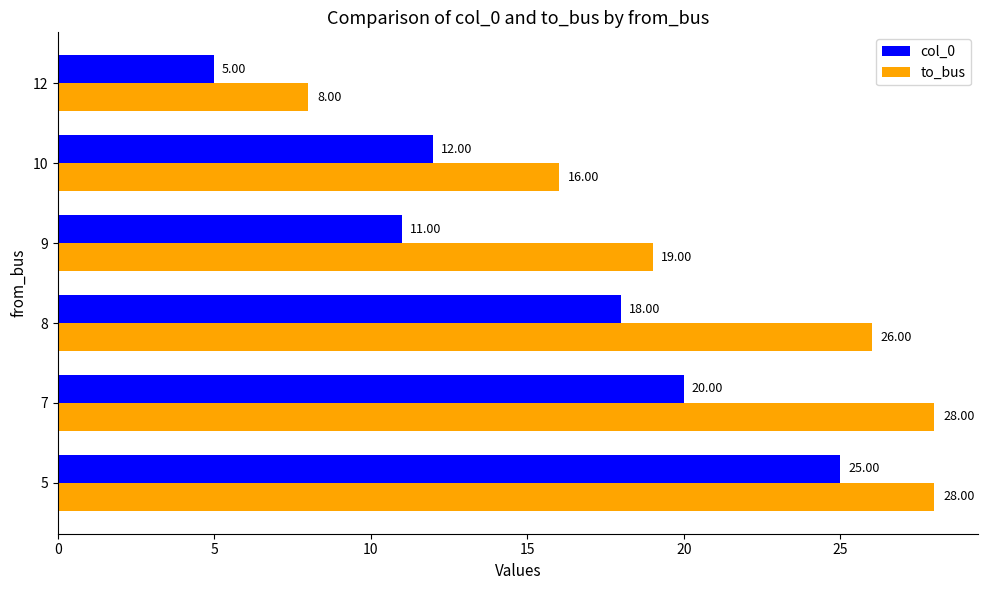

What is the total value across all series at 5?

53